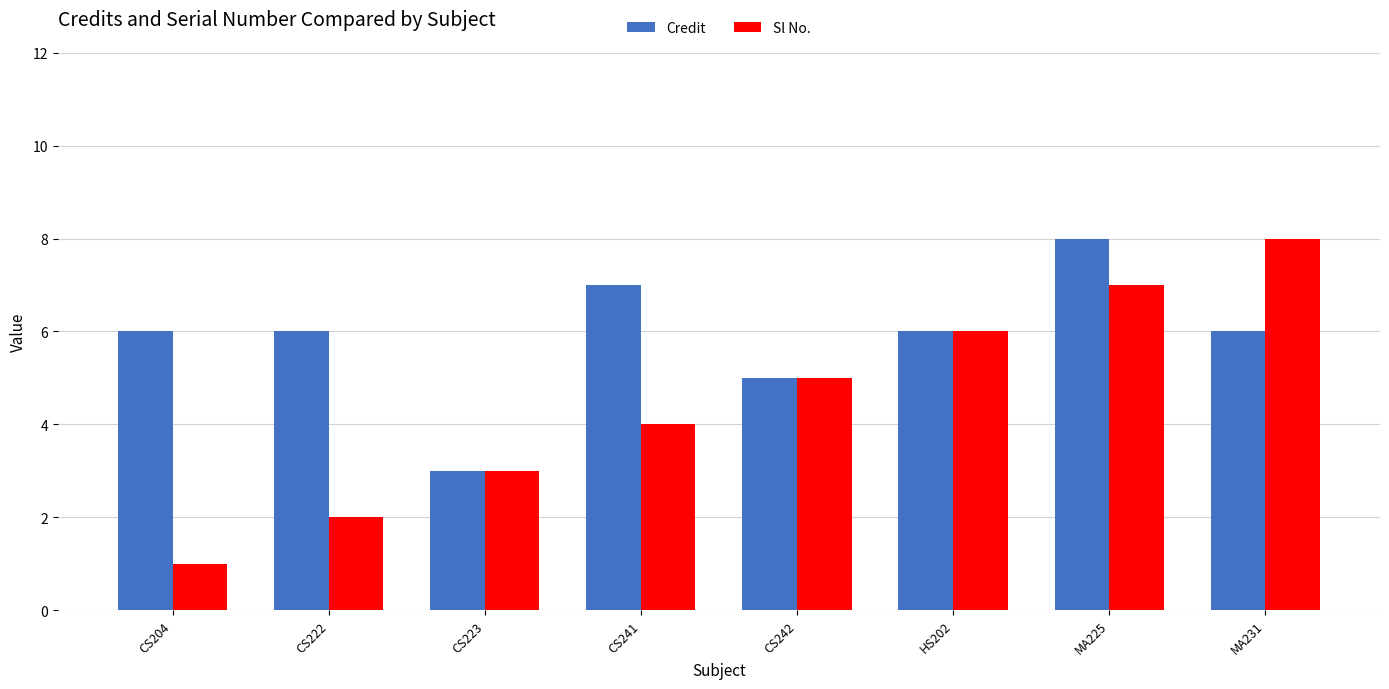

What is the greatest value displayed?

8